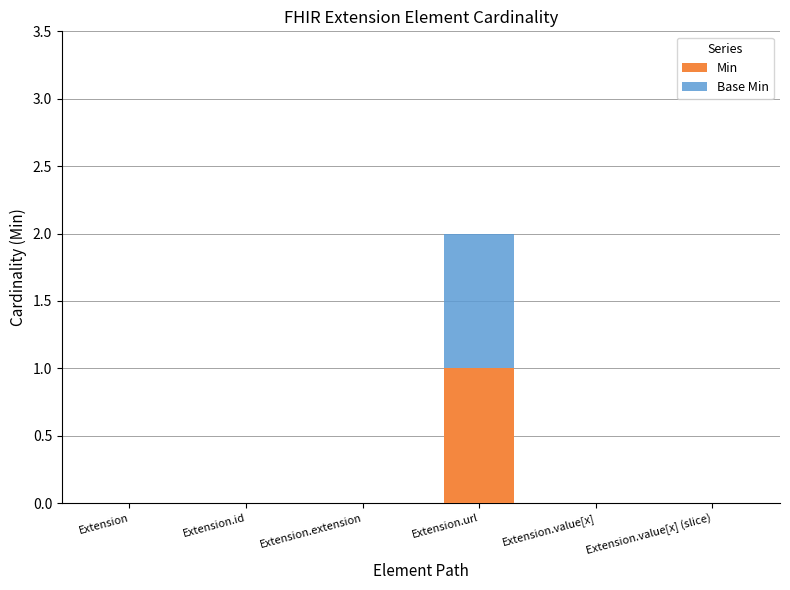

Reading left to right, list the values for the Min series.

Extension=0	Extension.id=0	Extension.extension=0	Extension.url=1	Extension.value[x]=0	Extension.value[x] (slice)=0